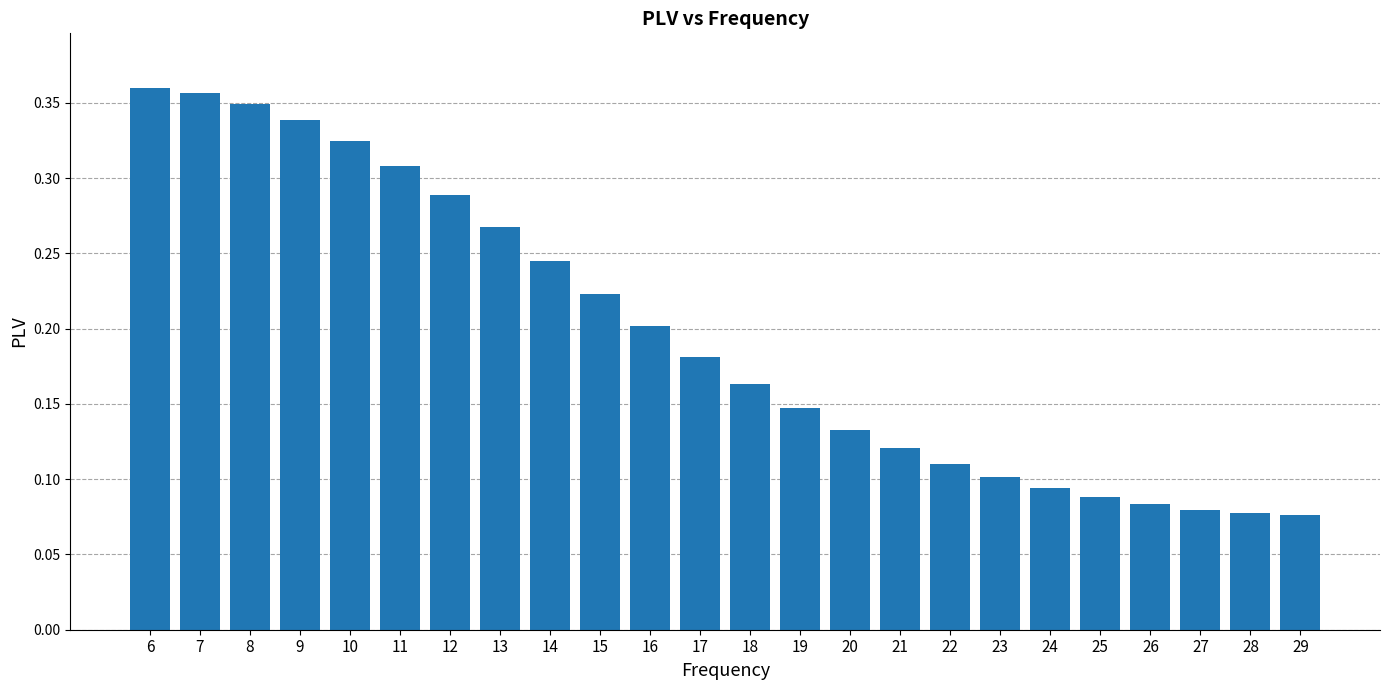

Which label corresponds to the largest value in the chart?

6